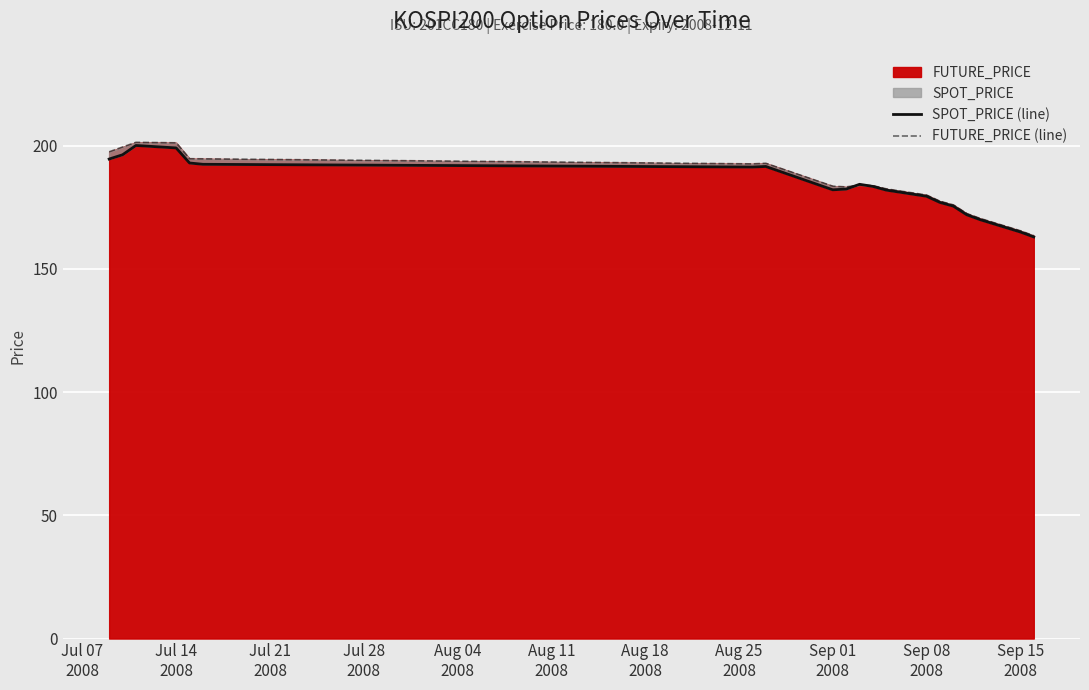

What is the difference between the maximum and second lowest values in the FUTURE_PRICE (line) series?

35.9